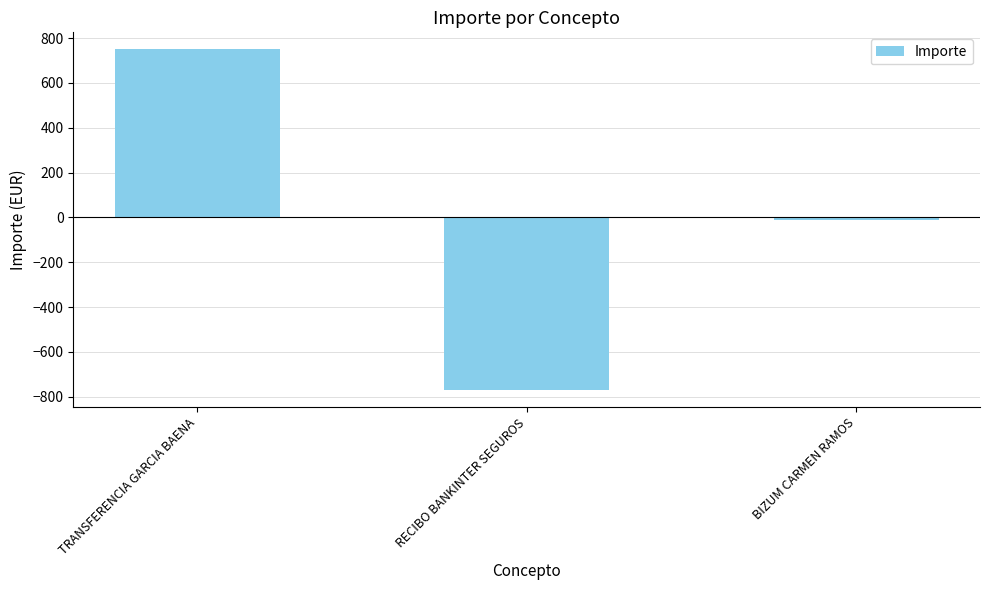

Are the bars grouped side by side (vs. stacked)?

No